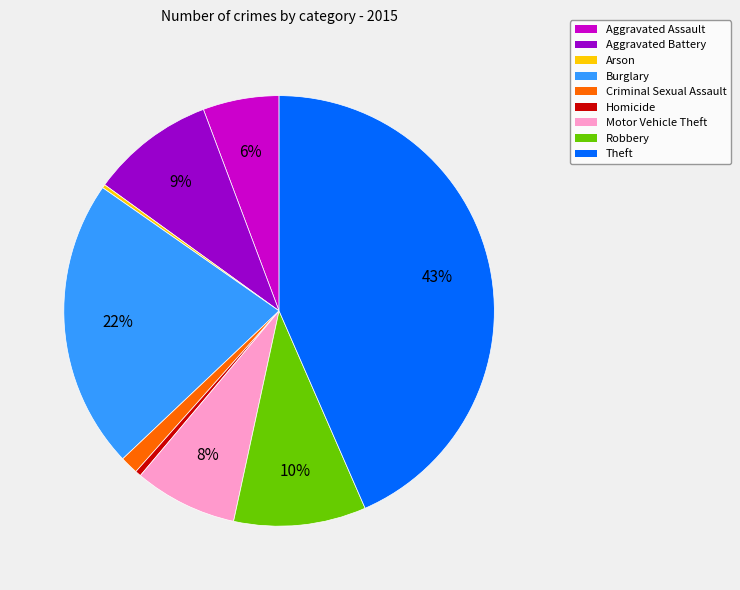

Does Aggravated Battery account for over 50% of the chart?

No